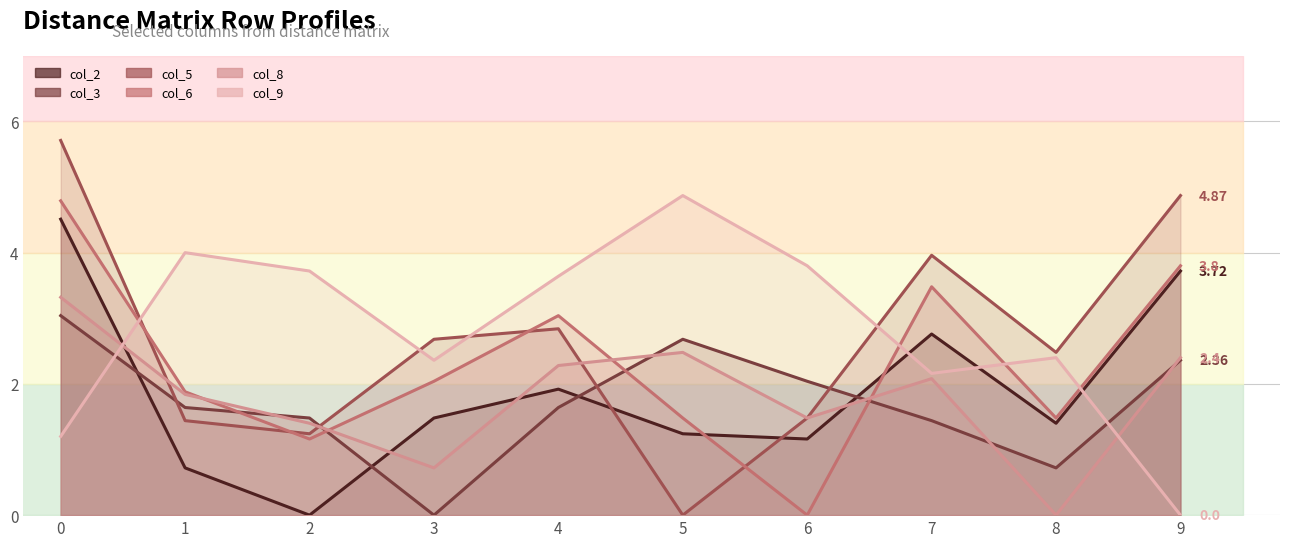

How many data points in col_9 are above 3?

5